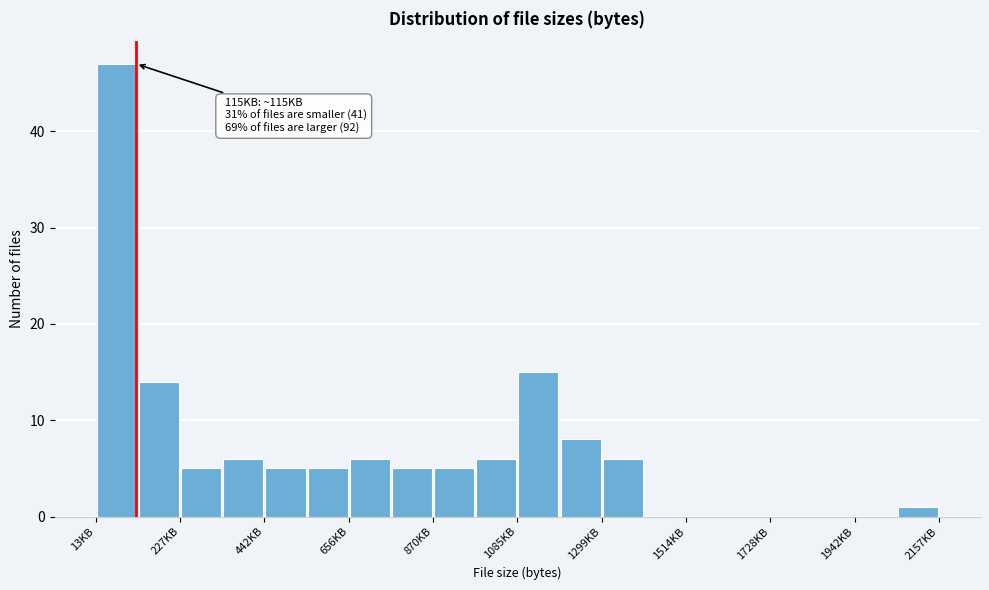

Read against the x-axis, roughly where is the centre of the tallest bar?

50